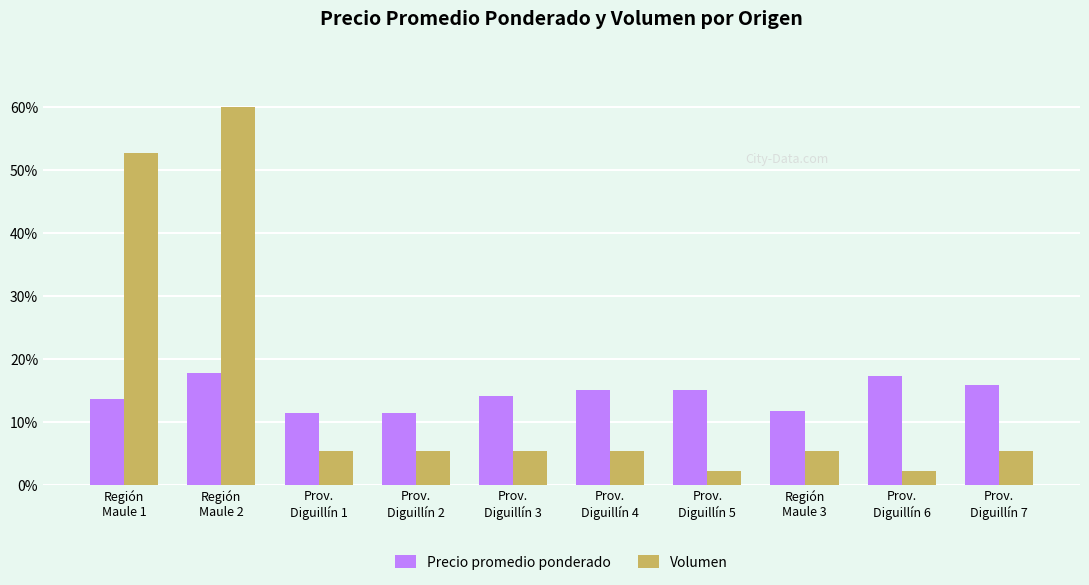

Count the number of categories in the chart.

10